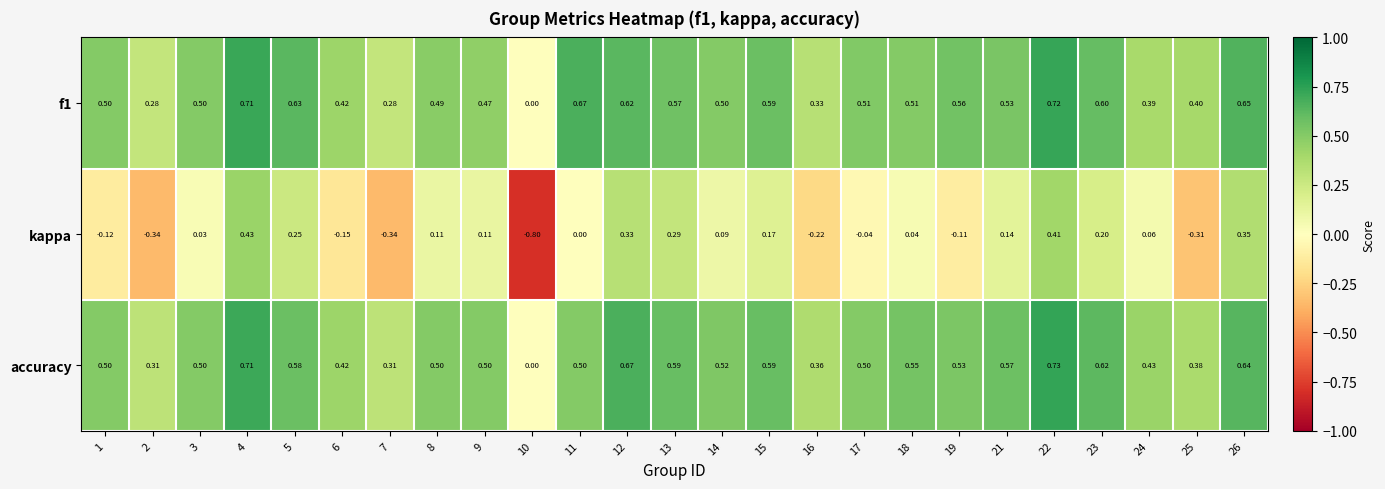

Which series has the largest total across all categories?

accuracy